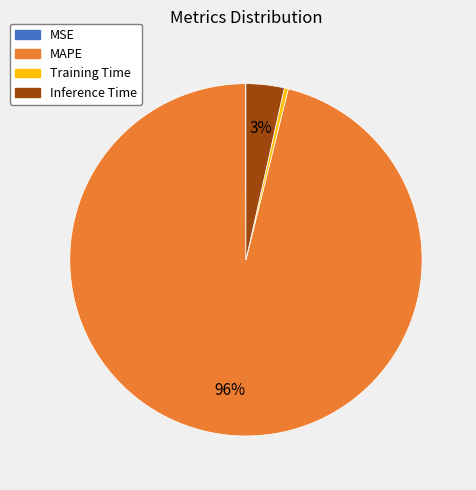

Which slice is the largest?

MAPE